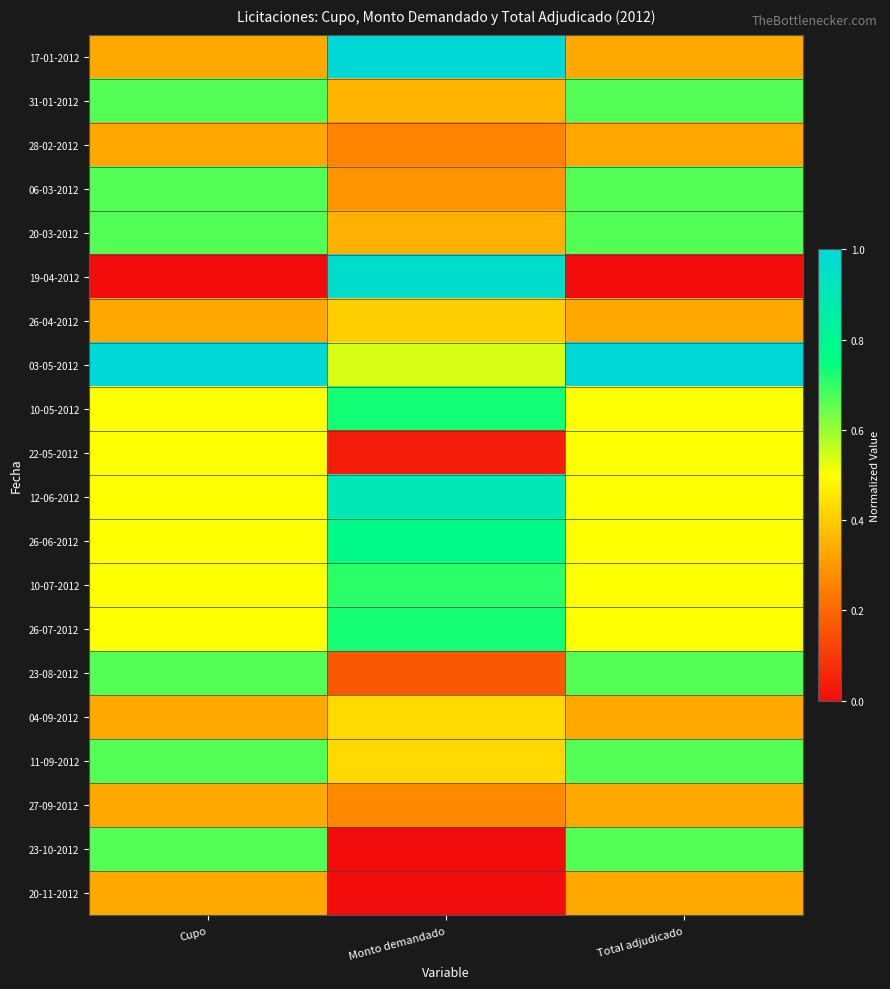

List the series in order of their peak value, highest first.

17-01-2012, 03-05-2012, 19-04-2012, 12-06-2012, 26-06-2012, 10-05-2012, 26-07-2012, 10-07-2012, 31-01-2012, 06-03-2012, 20-03-2012, 23-08-2012, 11-09-2012, 23-10-2012, 22-05-2012, 04-09-2012, 26-04-2012, 28-02-2012, 27-09-2012, 20-11-2012